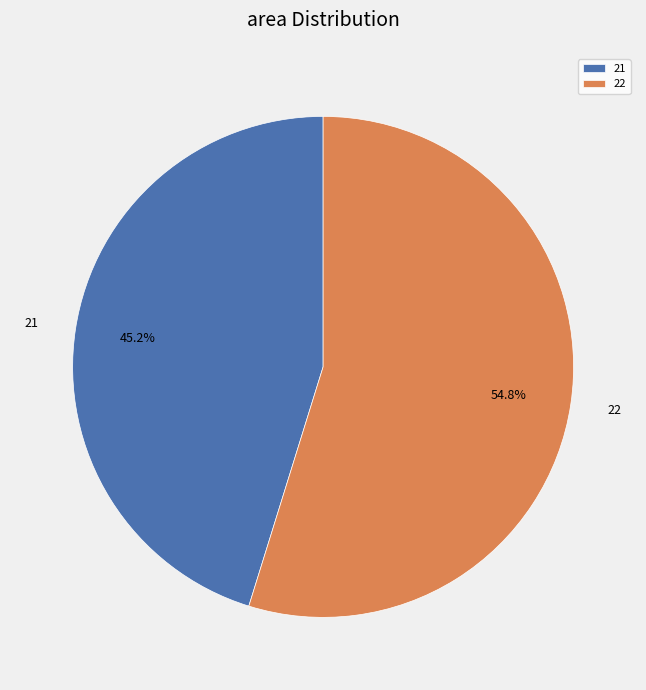

Count the number of slices in the pie.

2